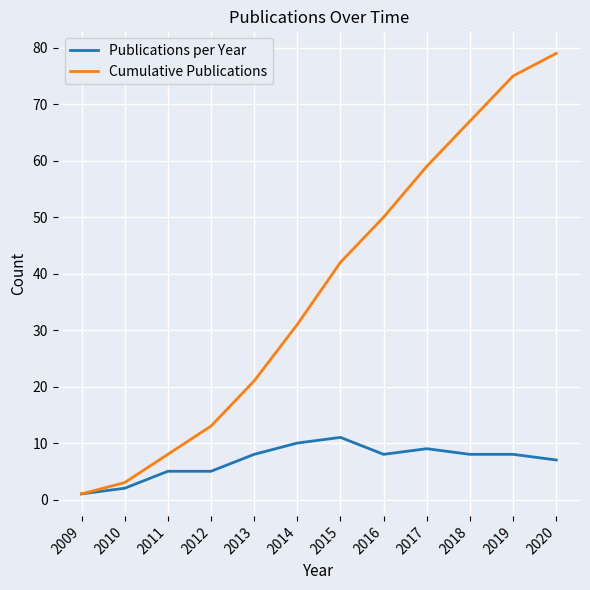

The value of Publications per Year at 2019 is 8. True or false?

True